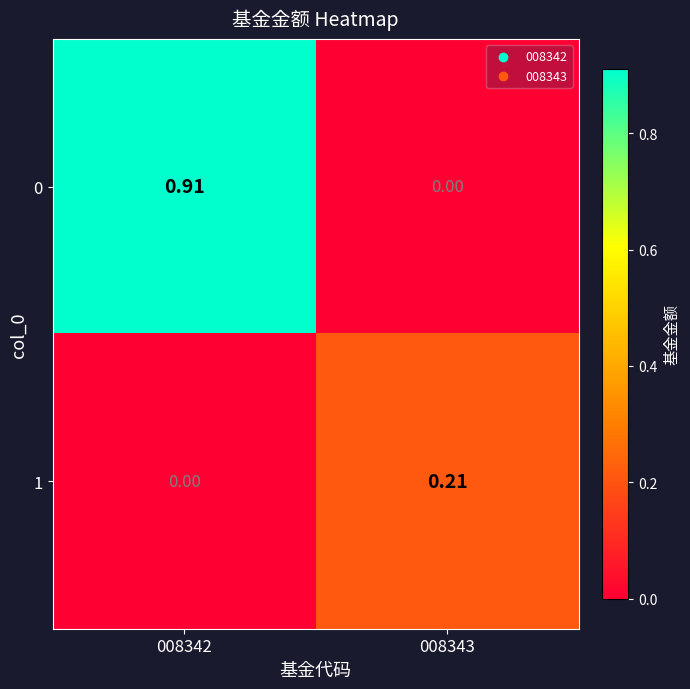

Is the value of 1 at 008343 greater than the value of 0 at 008342?

No